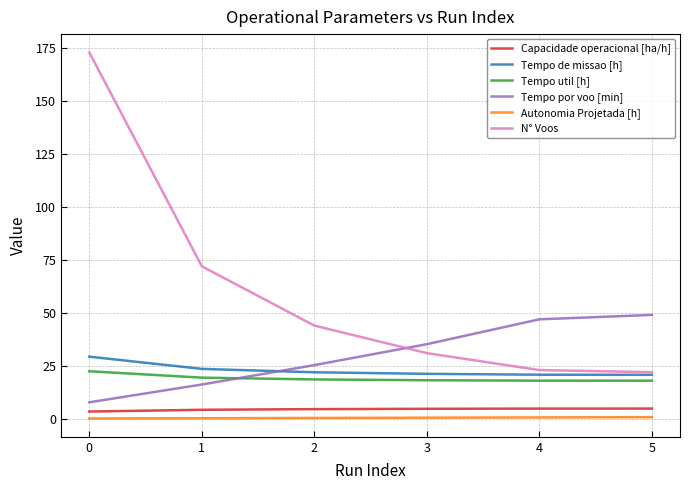

At how many categories does at least one series exceed 25?

6